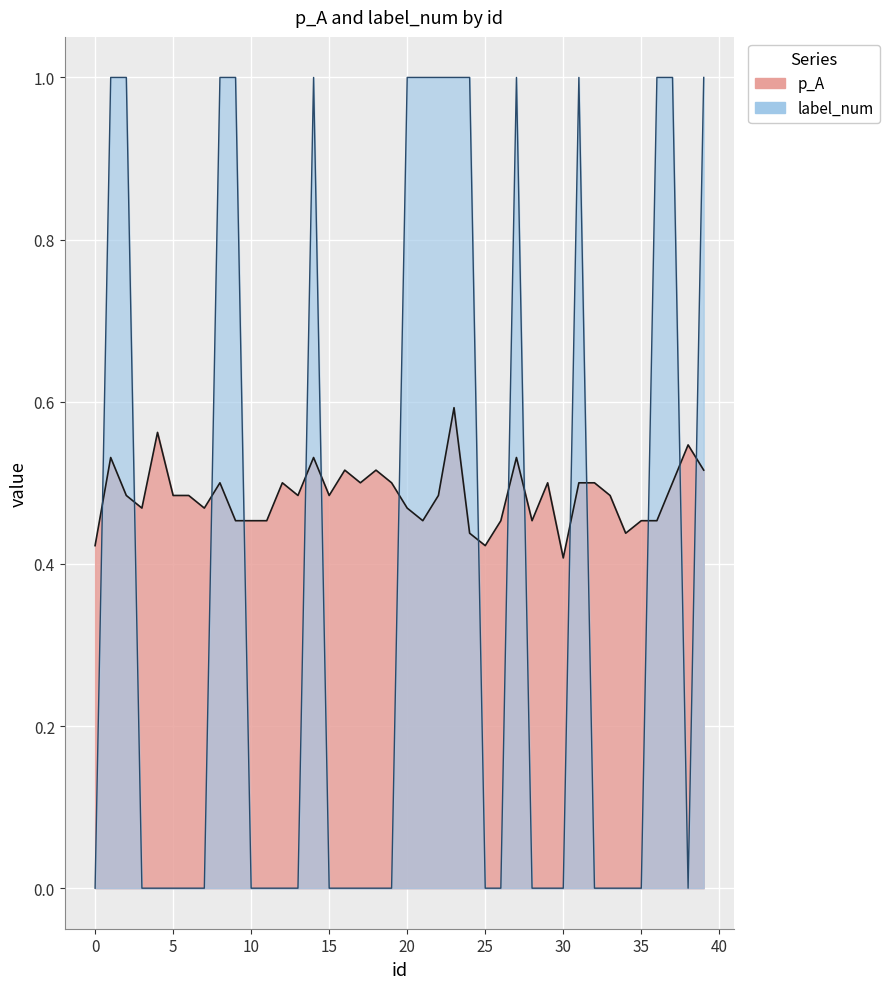

What is the difference between the second highest and second lowest values in the label_num series?

1.0